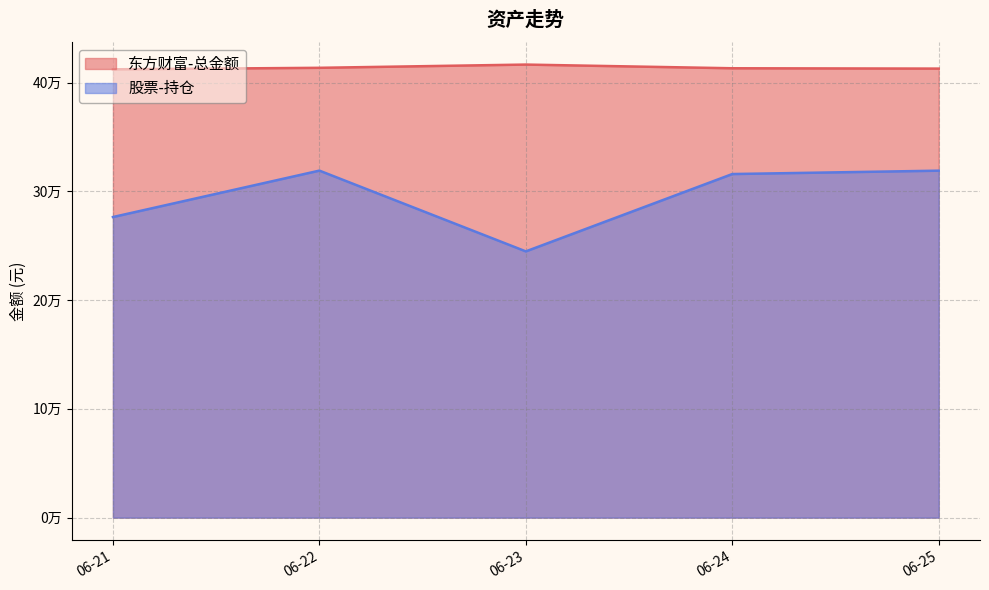

List the labels in order of 股票-持仓 value, largest first.

06-22, 06-25, 06-24, 06-21, 06-23